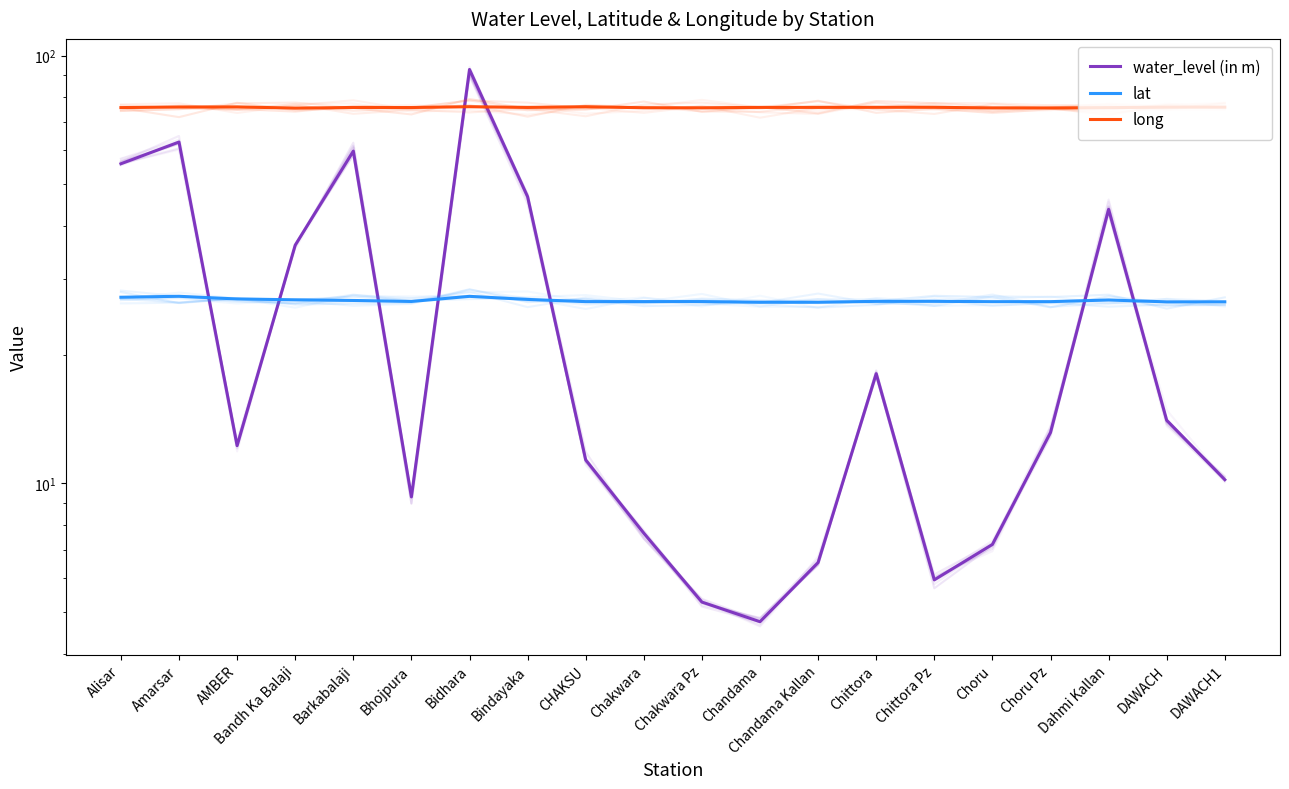

Is the value of lat at Alisar greater than the value of long at Chakwara?

No